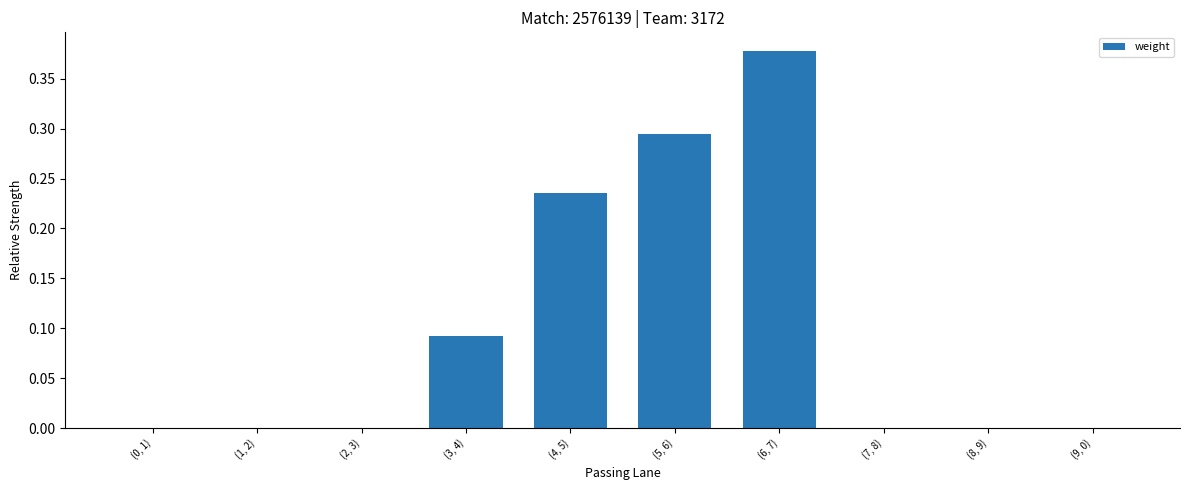

What is the sum of all values?

1.0